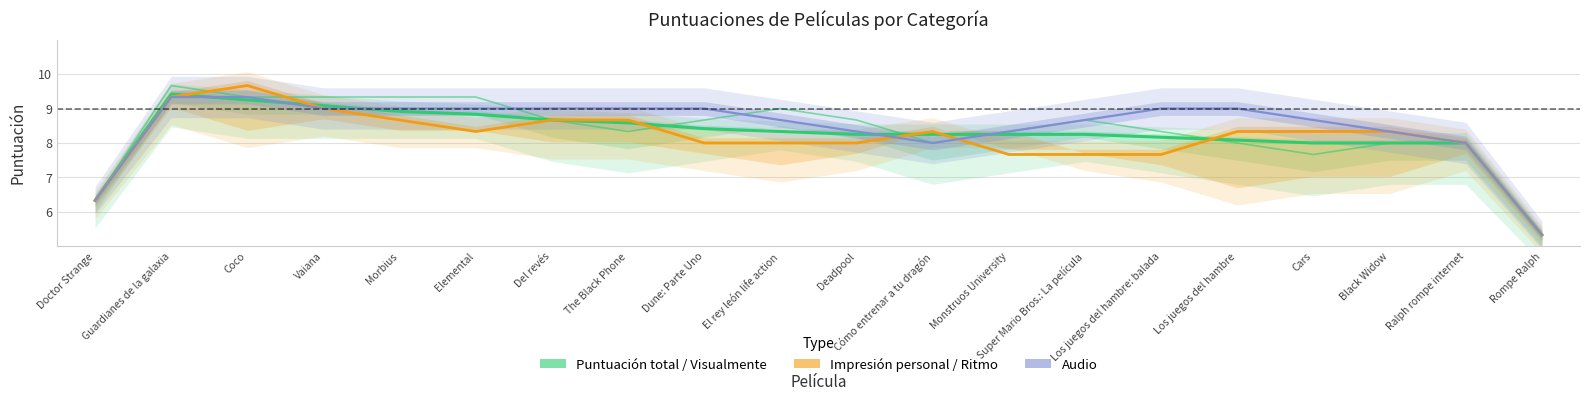

Is it true that Impresión personal equals 4.9 at Los juegos del hambre: balada?

False